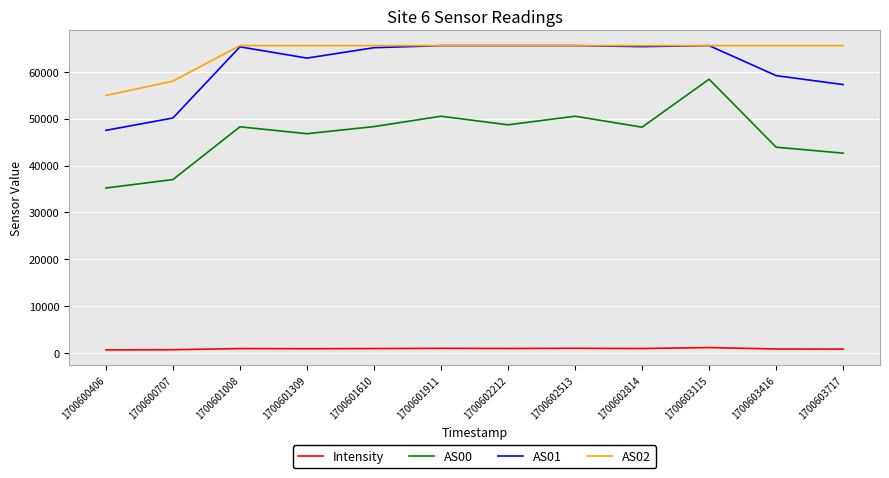

True or false: Intensity and AS01 intersect in this chart.

False